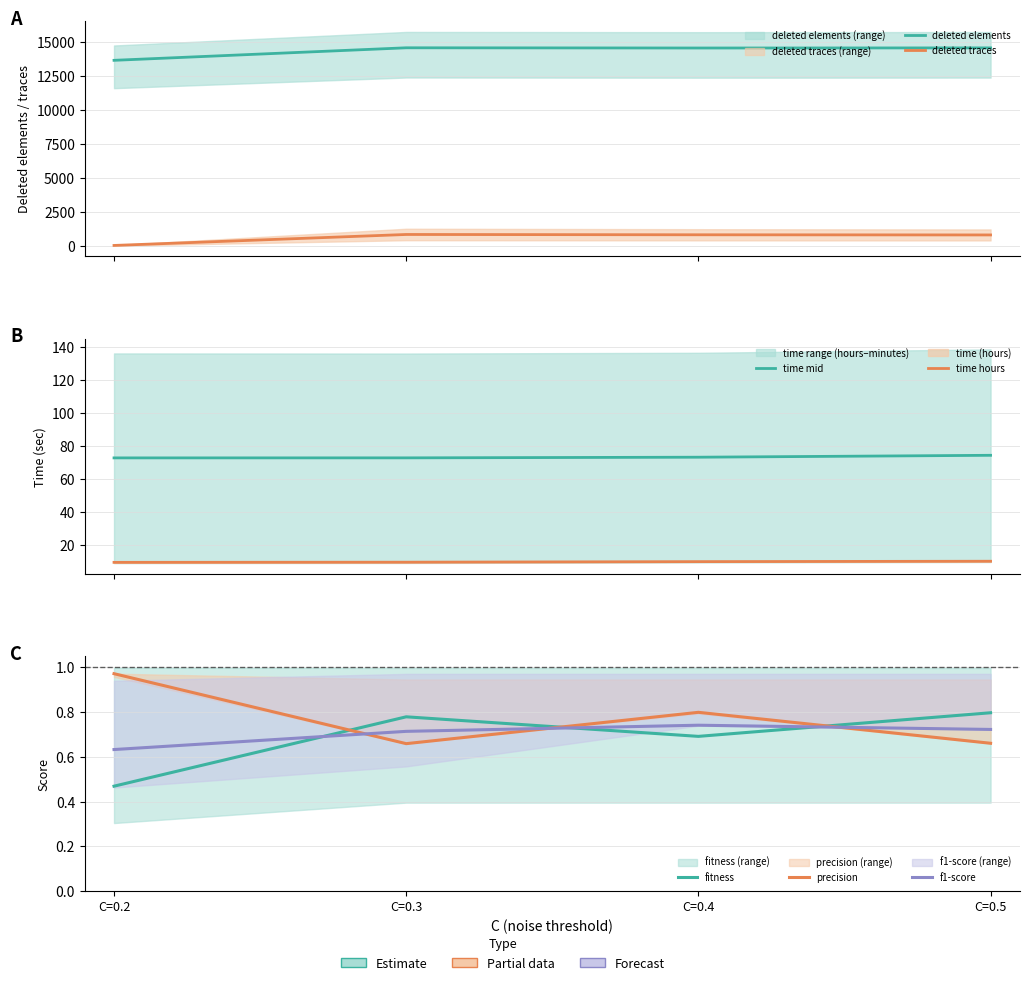

What is the sum of the fitness values at C=0.4 and C=0.3?

1.5